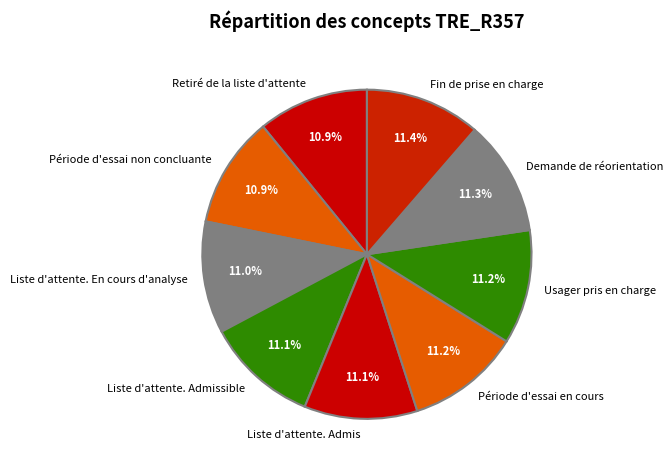

Is there any slice that represents more than half of the pie?

No